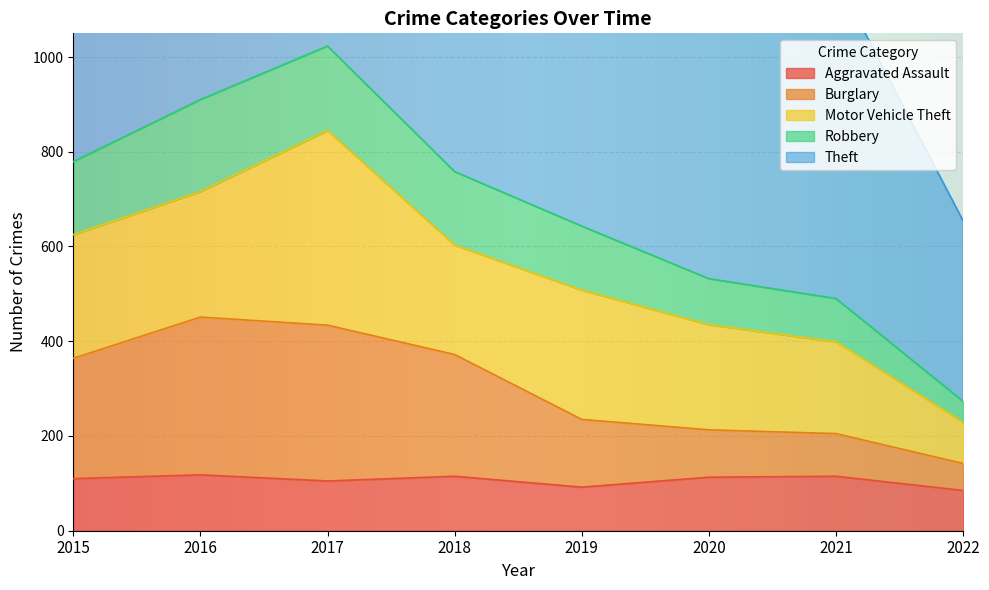

The Aggravated Assault series shows 150 at 2022. True or false?

False